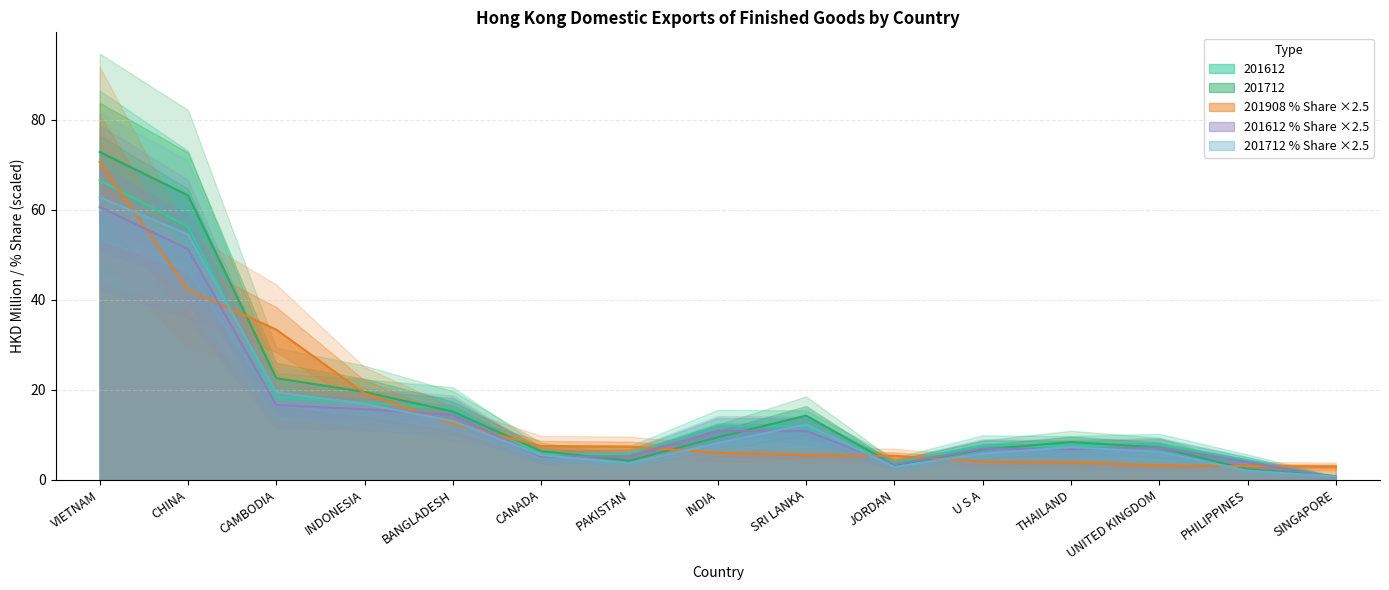

At which category does 201612_% Share reach its first local valley?

CANADA